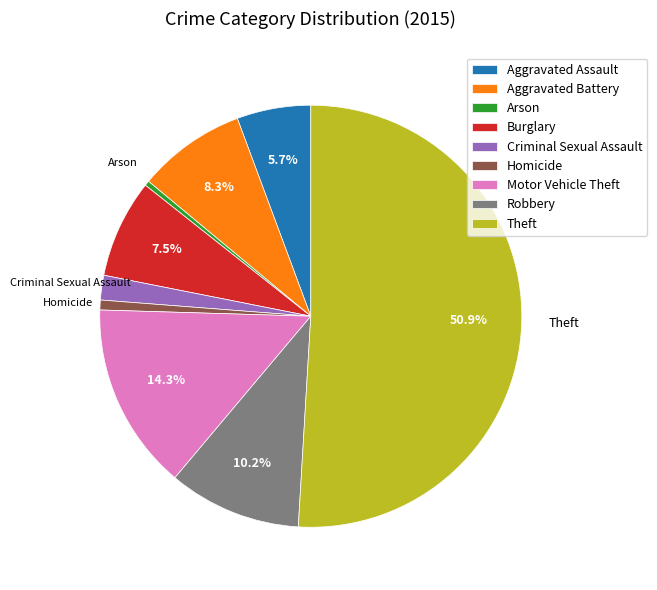

Which has a higher value, Homicide or Robbery?

Robbery